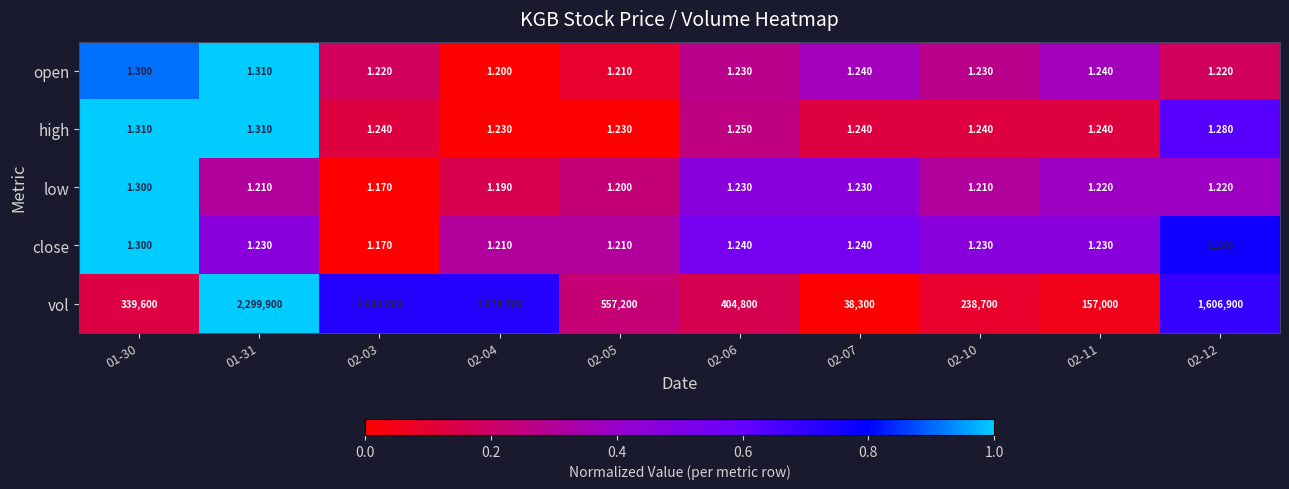

Is the value of open at 01-31 greater than the value of vol at 02-06?

No